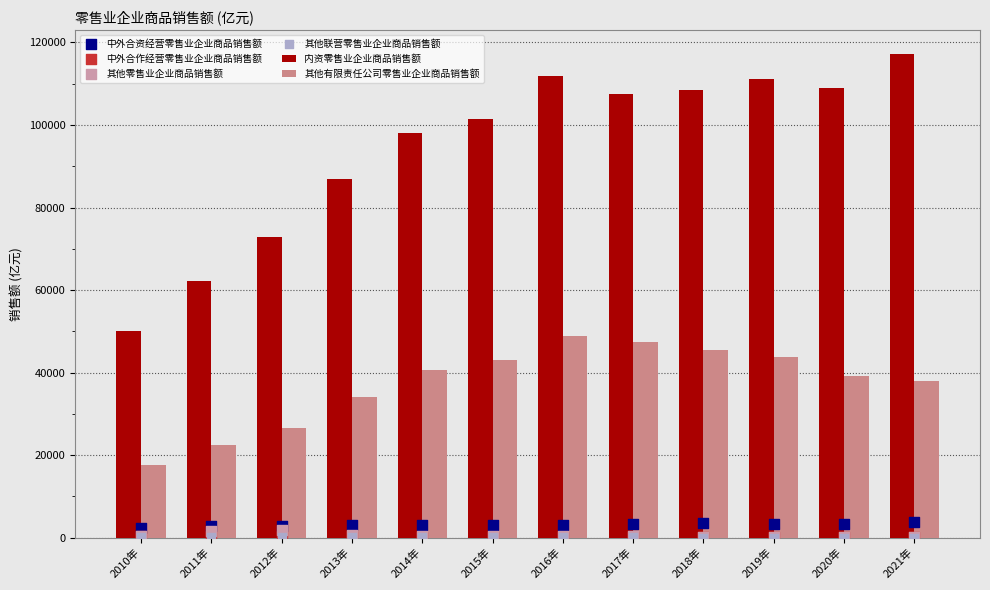

At which category is the sum across all series the highest?

2016年